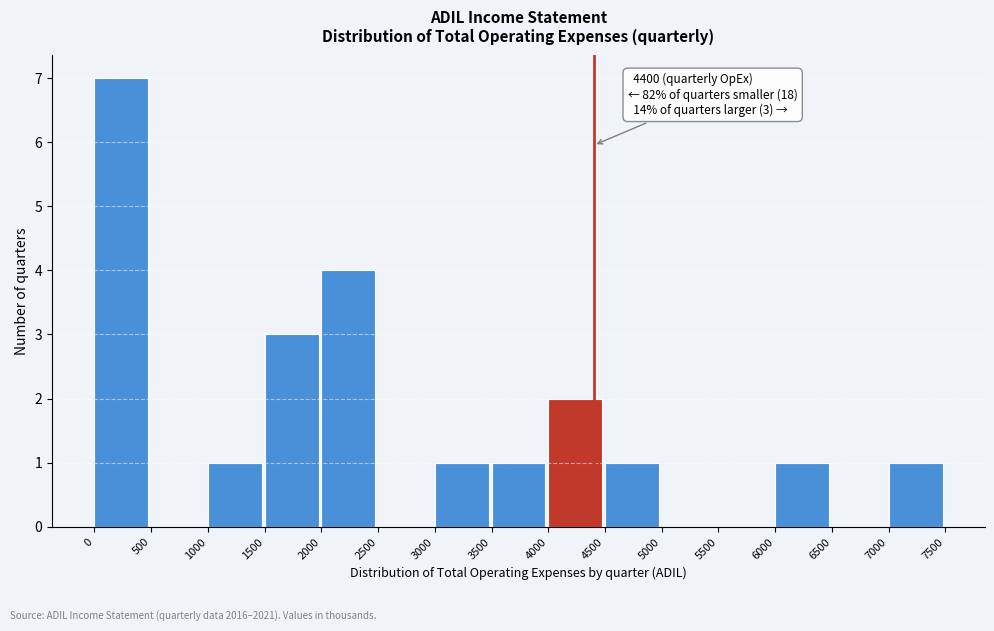

Which range on the x-axis has the tallest bar?

0 to 500